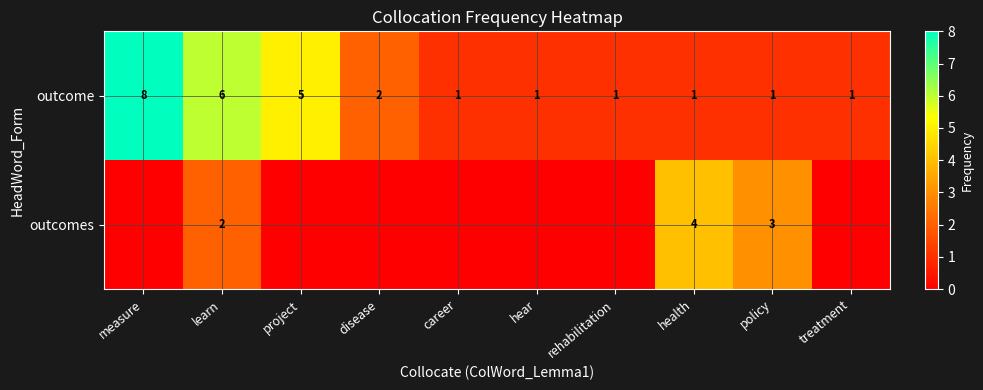

What is the sum of all outcome values?

27